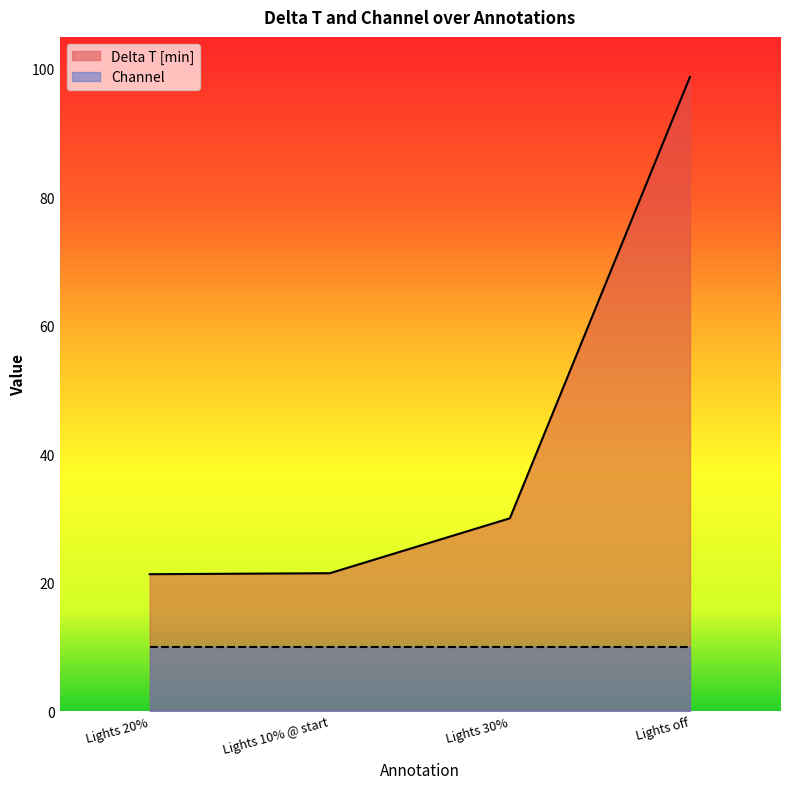

True or false: the data shows 136.9 at Lights off.

False